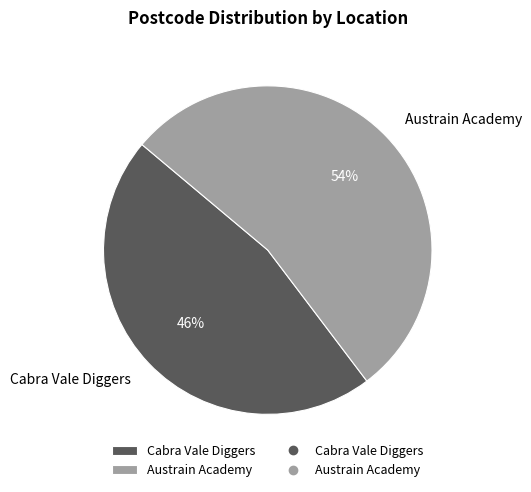

Is there any slice that represents more than half of the pie?

Yes